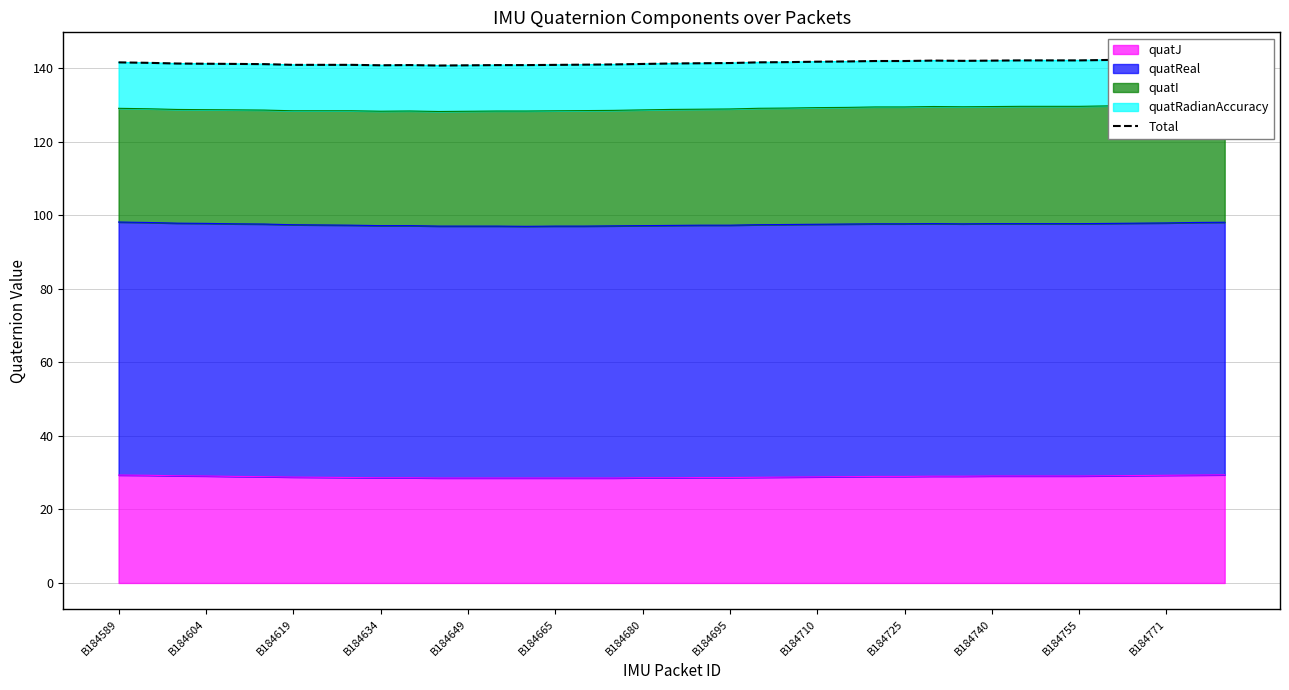

What is the maximum value shown in the chart?

142.7